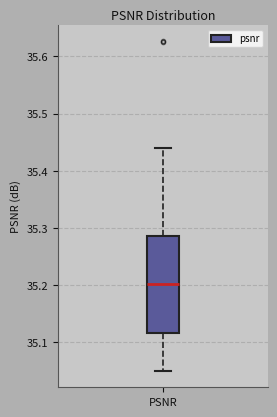

Where is the lower edge of the box for PSNR on the y-axis? The values are not printed on the chart, so give them approximately, as read against the axis.

35.12